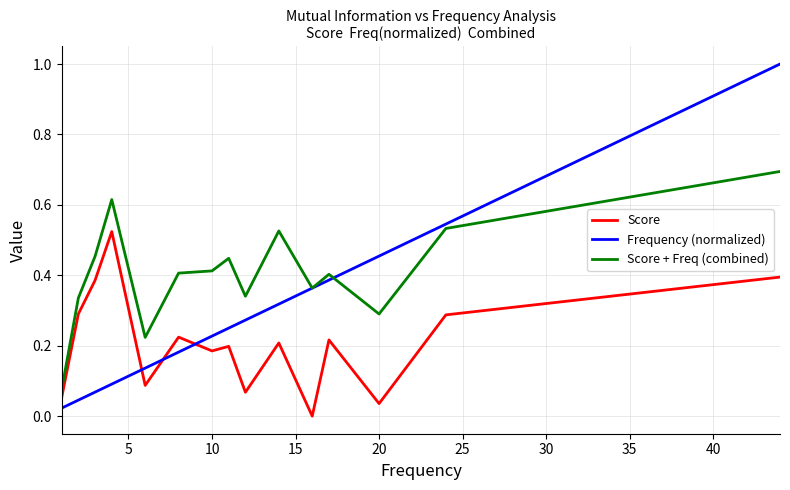

How many lines are shown in the chart?

3